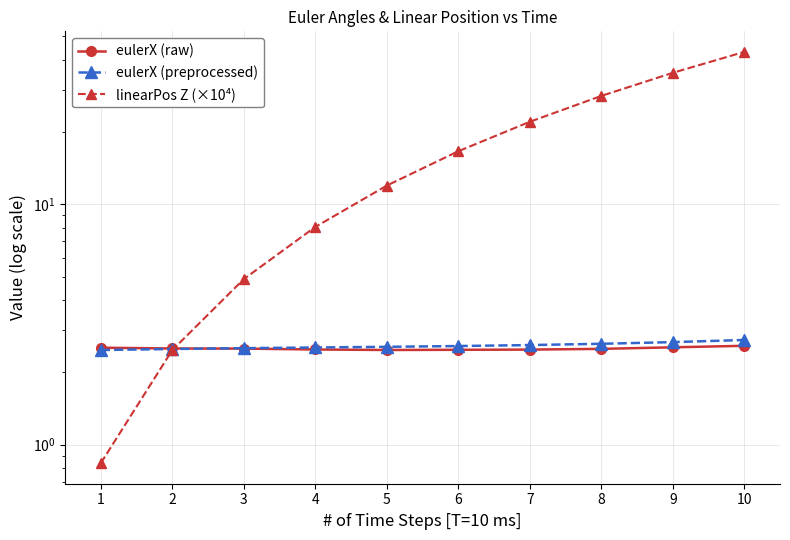

True or false: eulerX (preprocessed) has more than 1 interior local peaks.

False